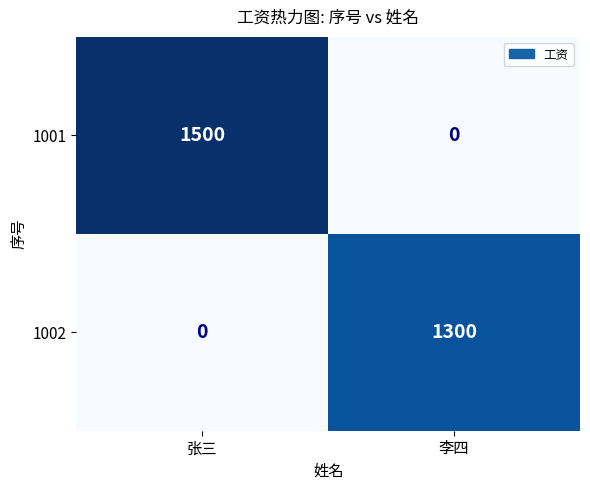

What is the difference between the highest and lowest values at 张三?

1500